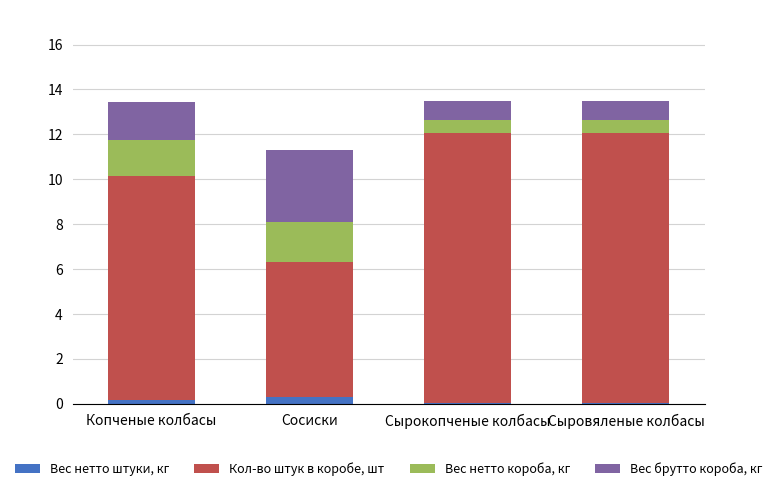

Reading left to right, list the values for the Вес нетто штуки, кг series.

Копченые колбасы=0.2	Сосиски=0.3	Сырокопченые колбасы=0.1	Сыровяленые колбасы=0.1